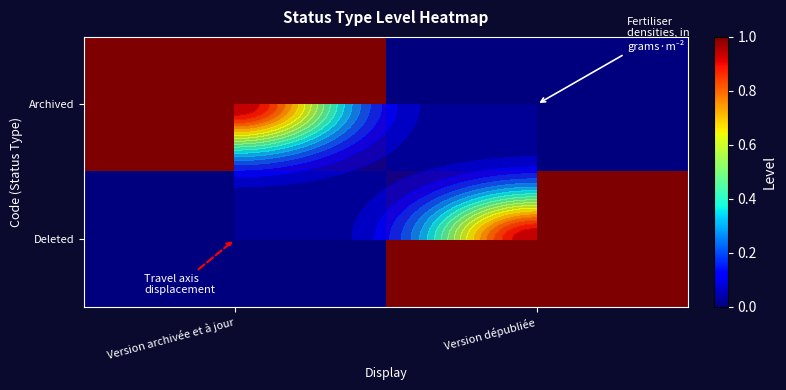

Which series has the largest range (max minus min)?

Archived